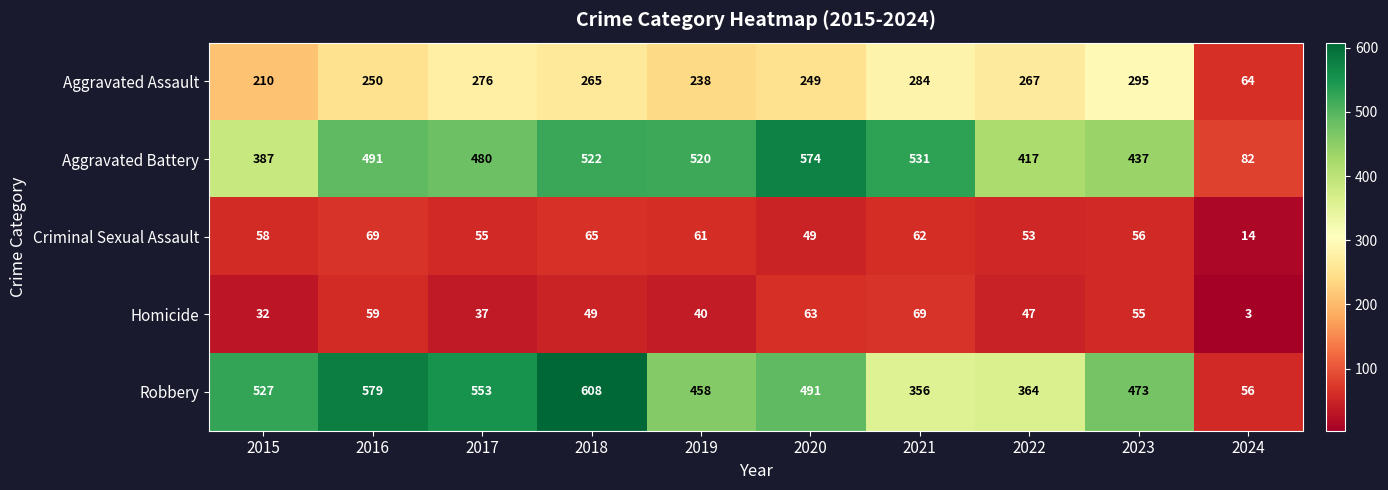

At which category is the sum across all series the highest?

2018